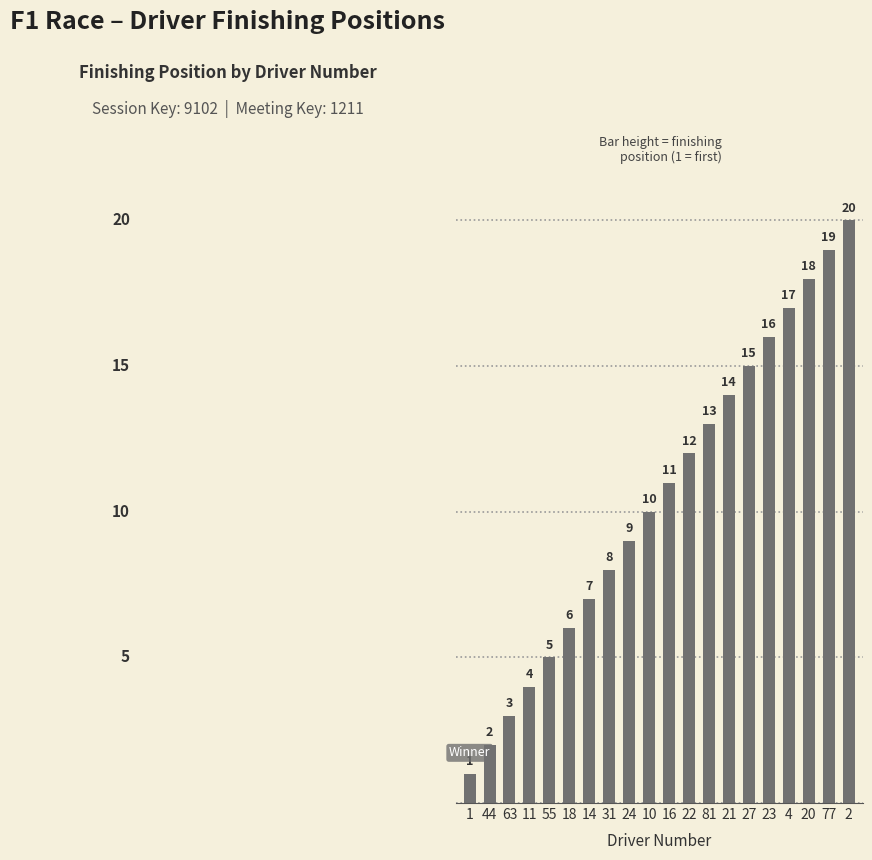

Between 11 and 55, which is larger?

55